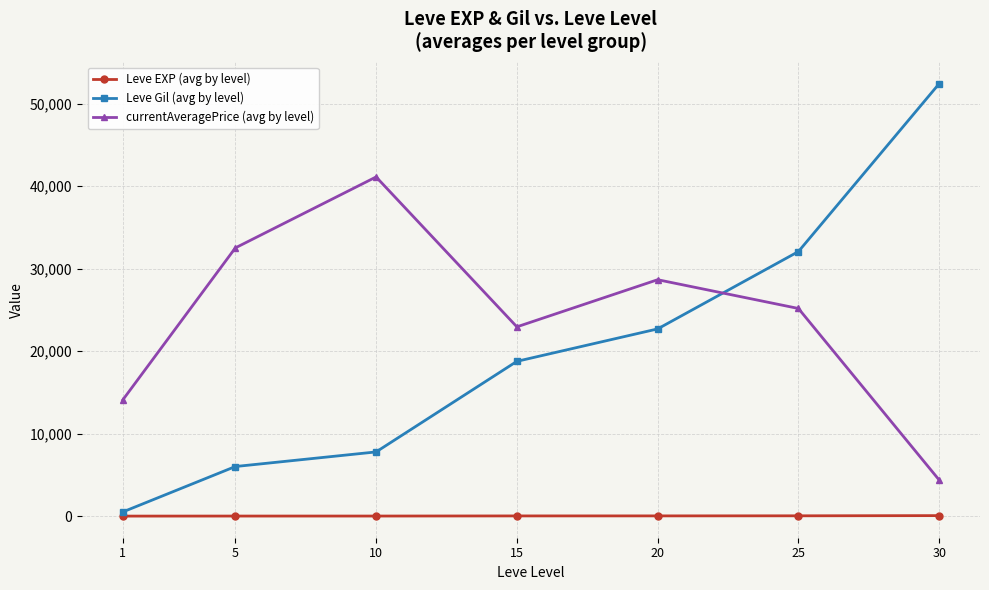

What is the value of the Leve Gil (avg by level) point at the 4th from the left?

18766.0